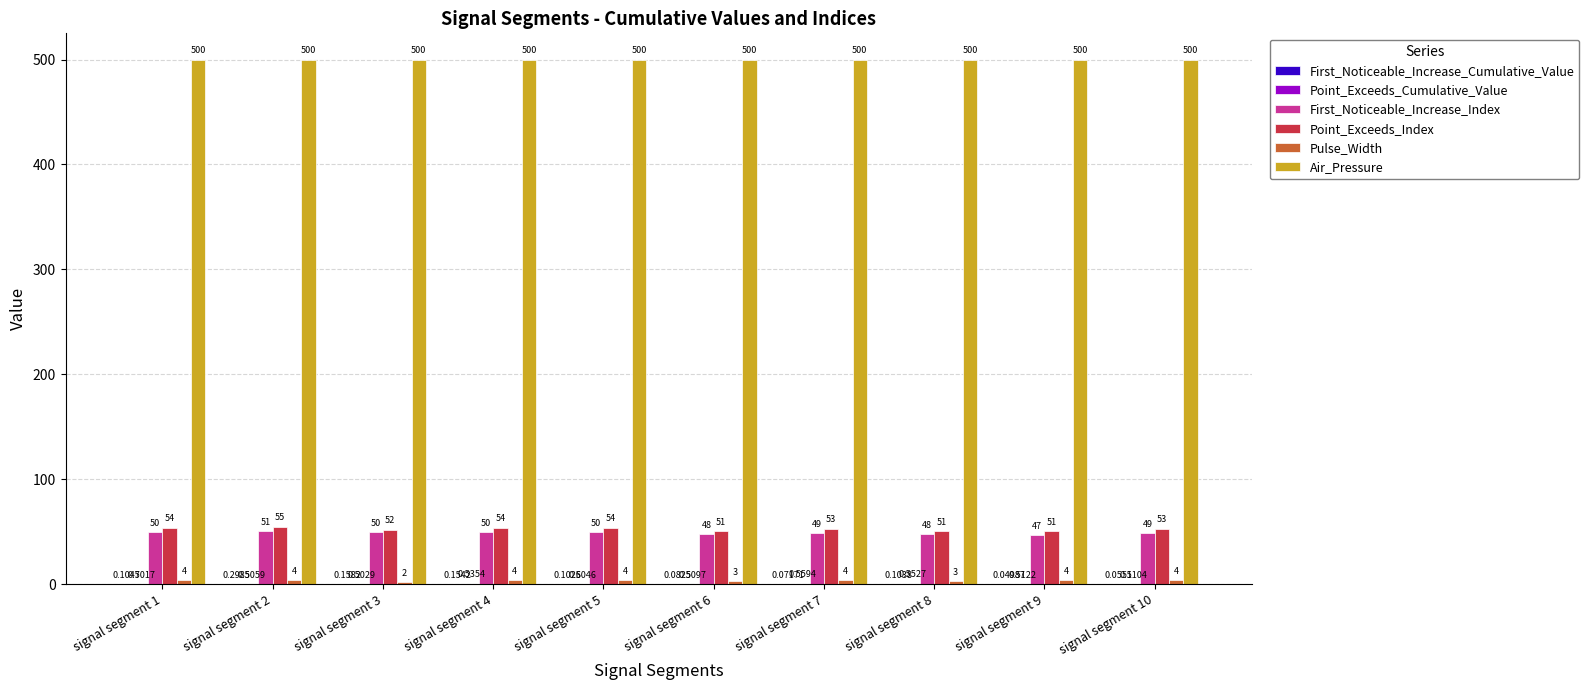

Which series has the largest total across all categories?

Air_Pressure